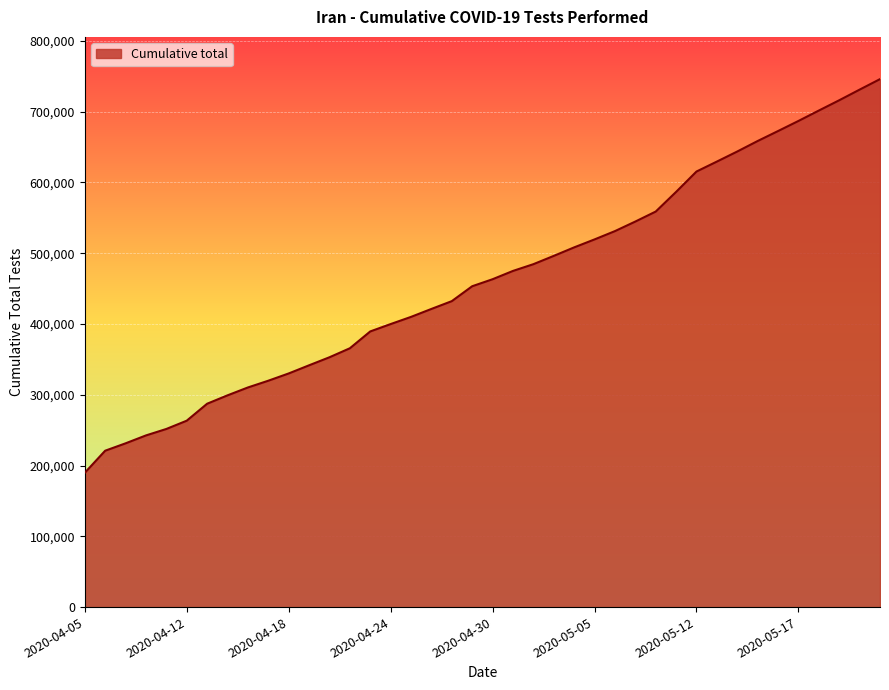

Does the chart display data point markers on the line(s)?

No